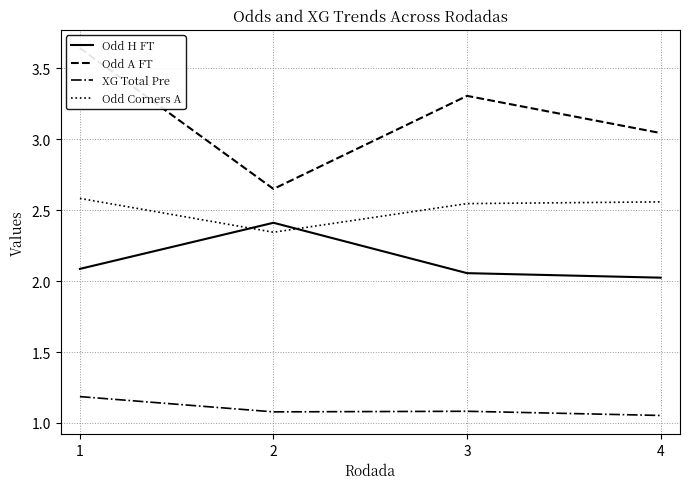

The value of XG Total Pre at 3 is 1.8. True or false?

False